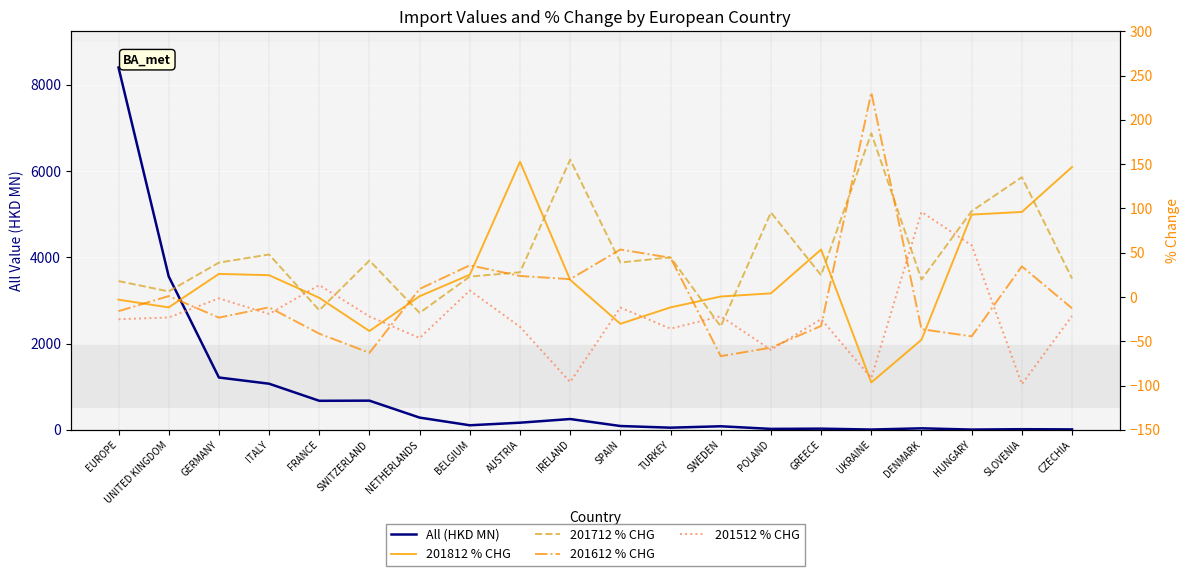

How many categories are shown in the chart?

20